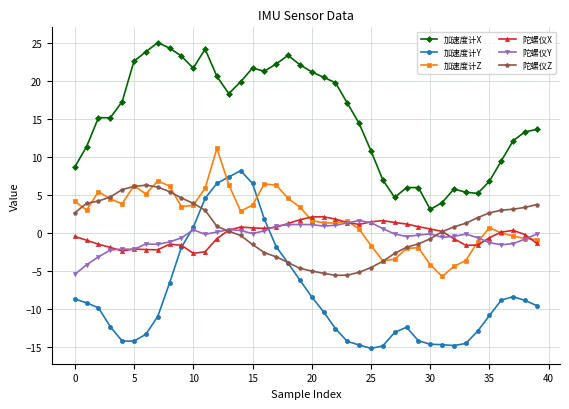

True or false: 加速度计X and 陀螺仪Y cross at least once.

False